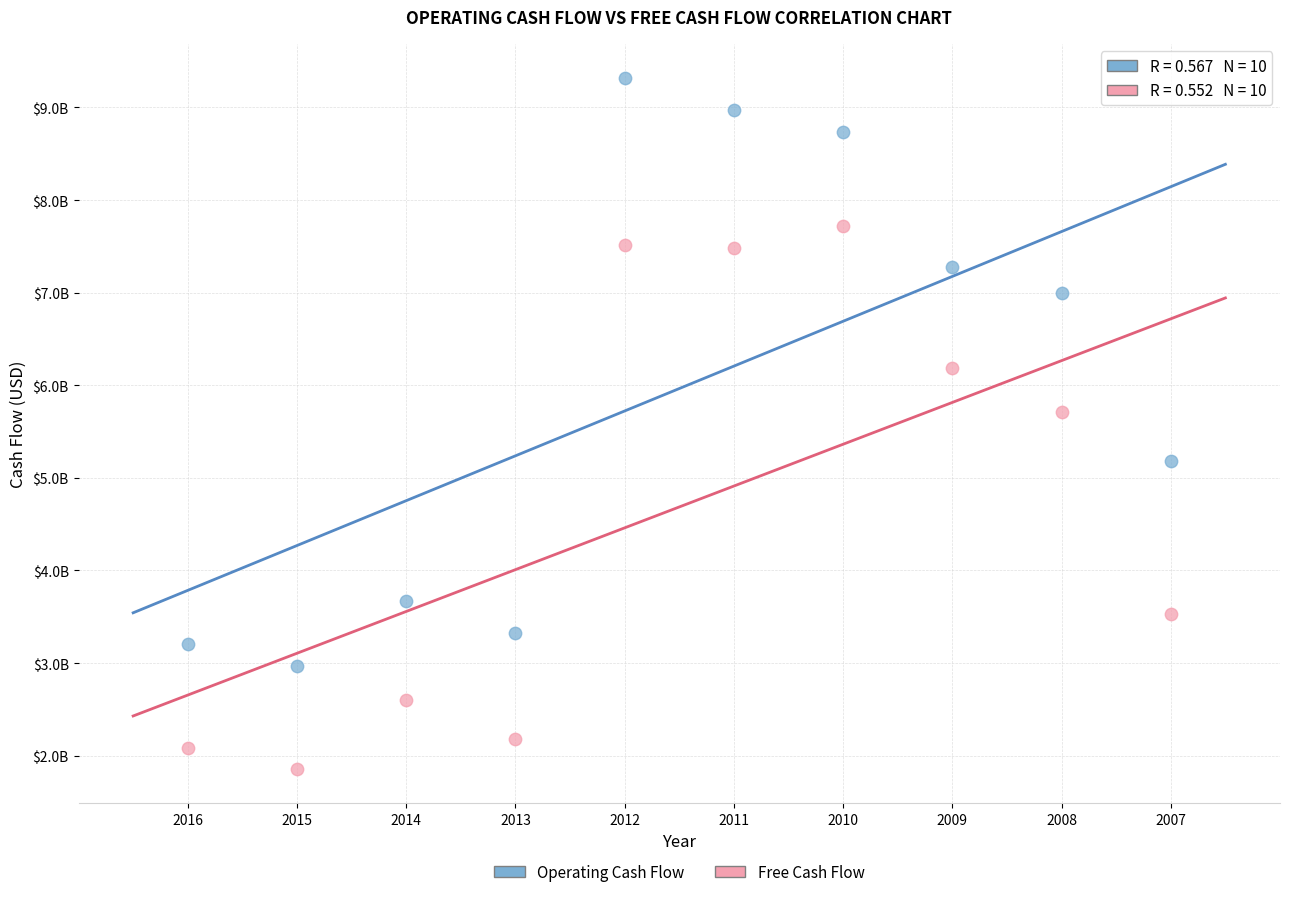

Which series has the largest Y range (max minus min)?

Operating Cash Flow